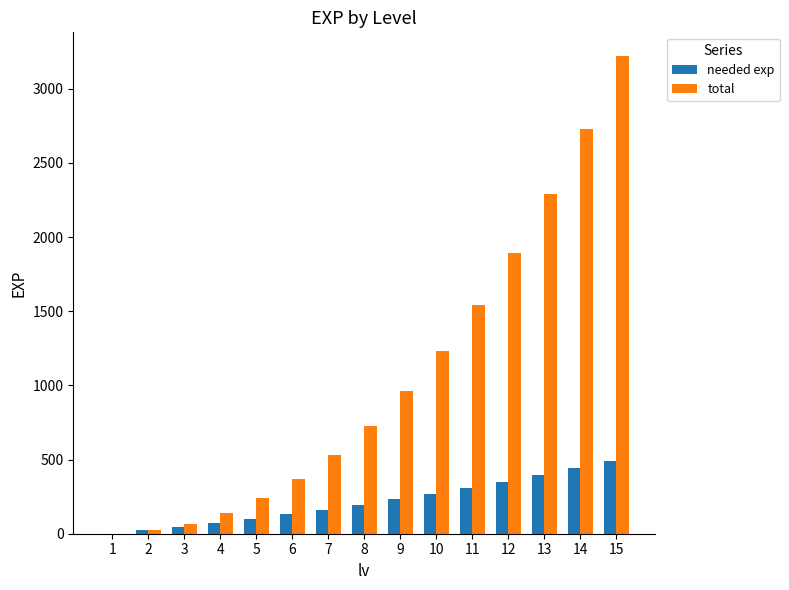

What is the sum of the total values at 15 and 7?

3752